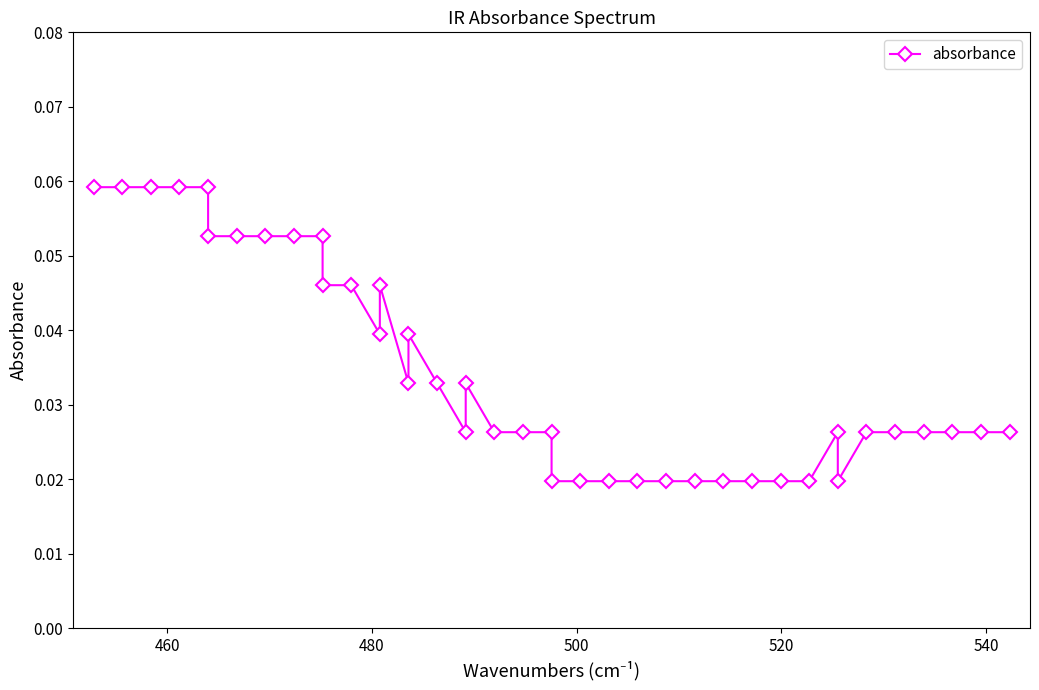

True or false: the data shows 0.0 at 26.

False